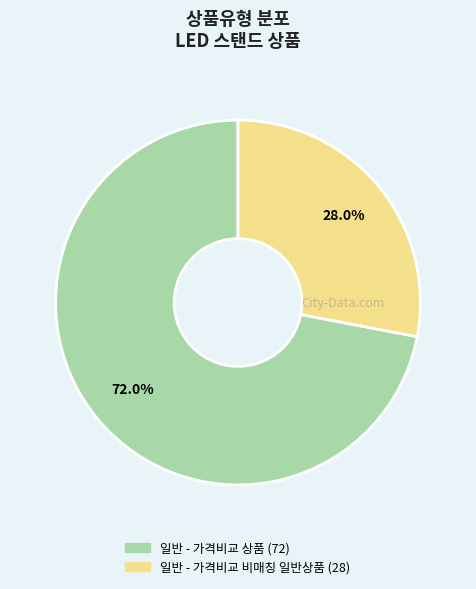

Rank the categories by value from highest to lowest.

일반 - 가격비교 상품, 일반 - 가격비교 비매칭 일반상품